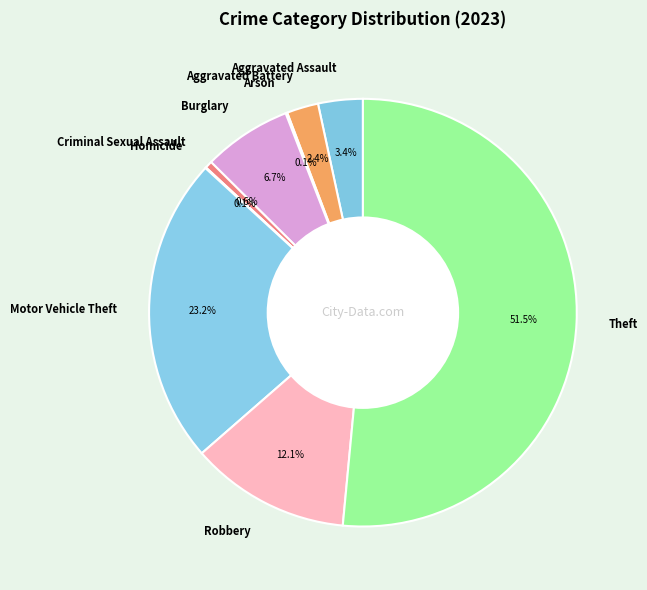

Is the sum of Aggravated Assault and Burglary greater than half?

No